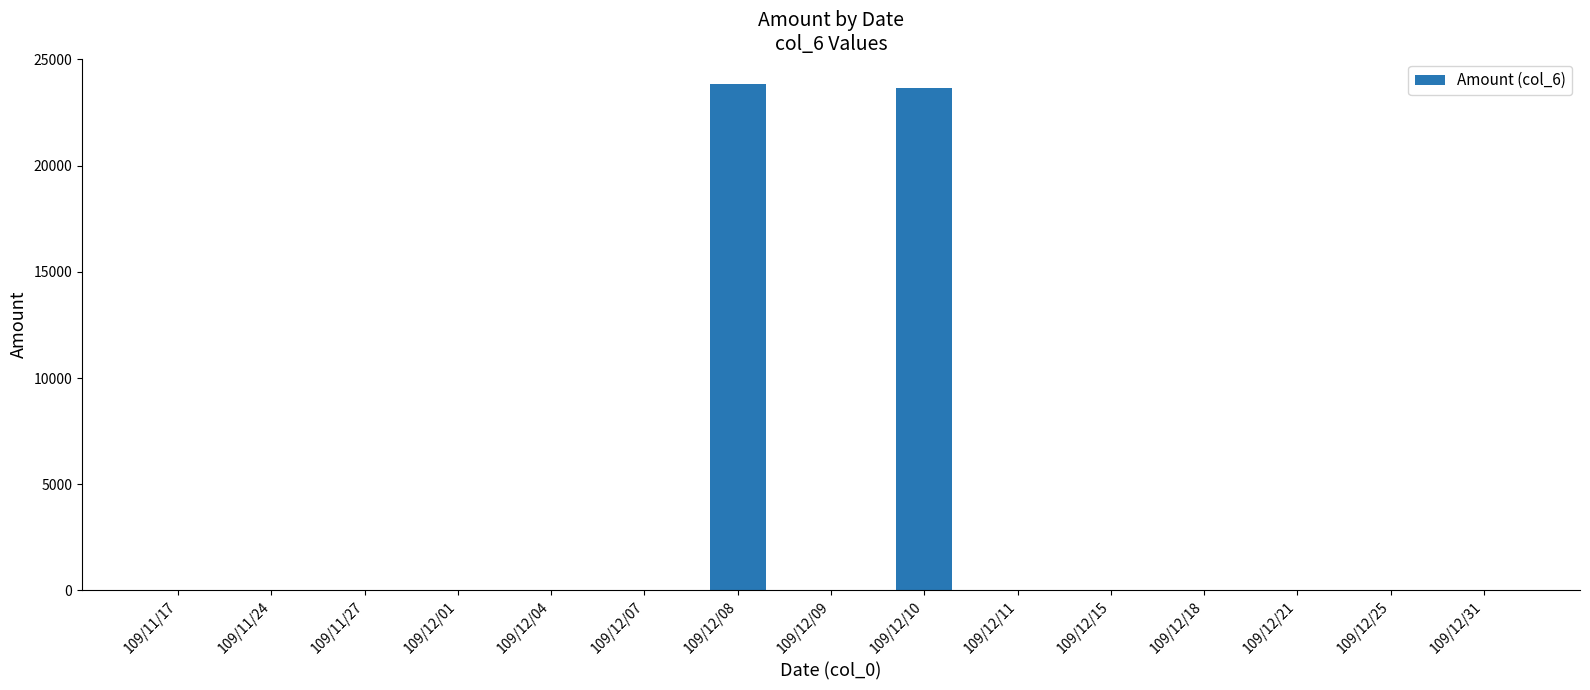

The value at 109/12/09 is 0. True or false?

True